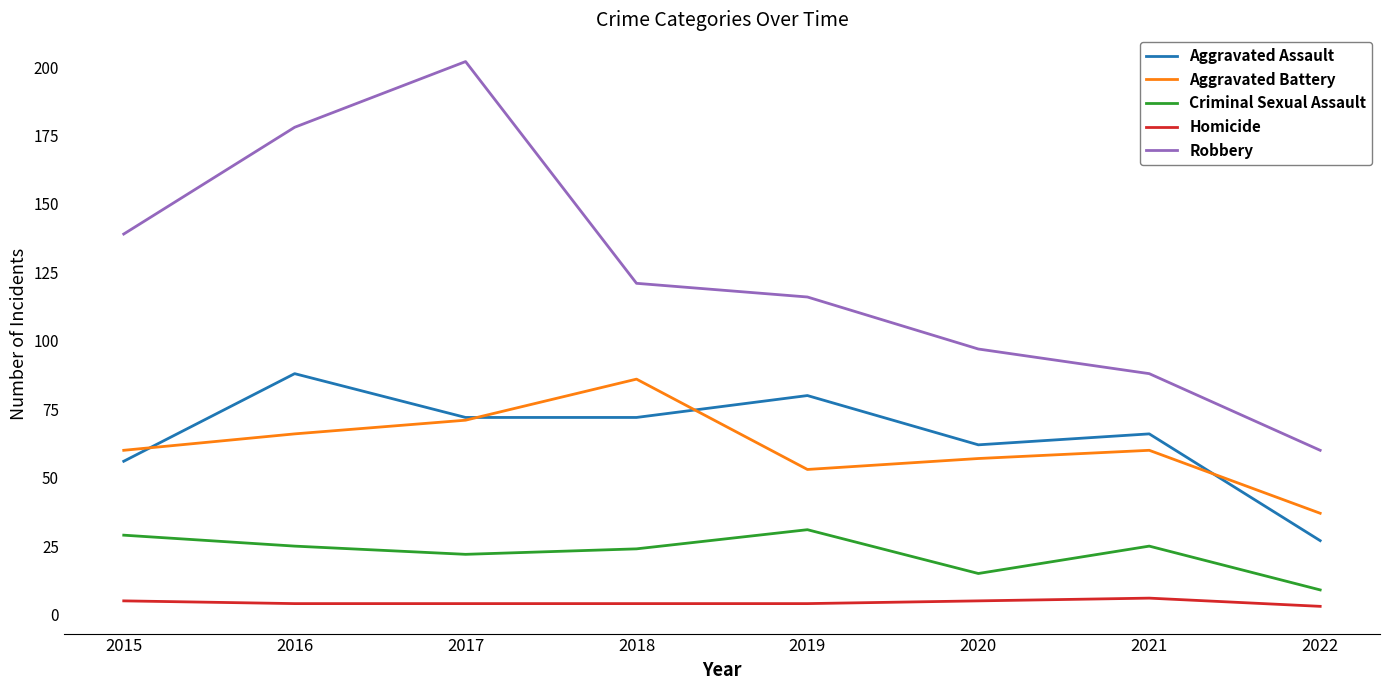

Which series has the largest total across all categories?

Robbery